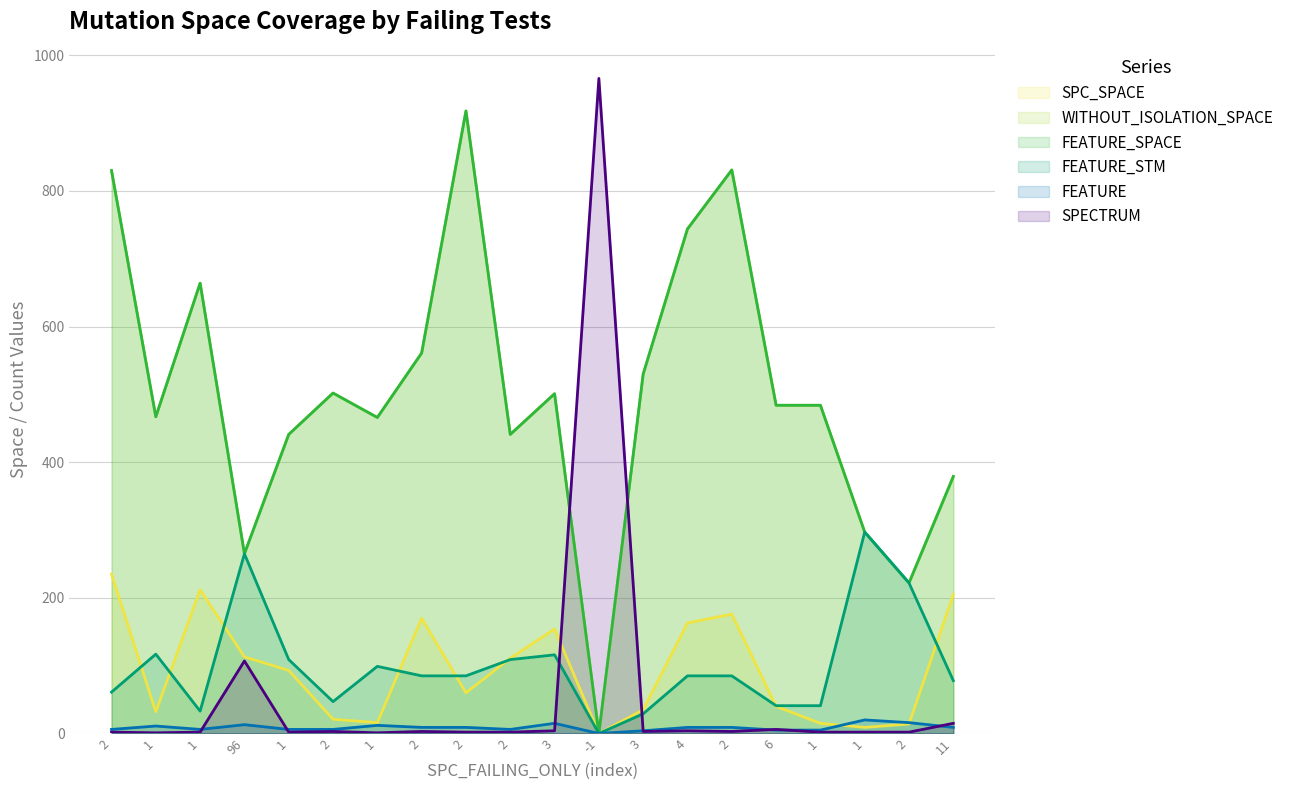

What are all the series names shown in the legend?

SPC_SPACE, WITHOUT_ISOLATION_SPACE, FEATURE_SPACE, FEATURE_STM, FEATURE, SPECTRUM